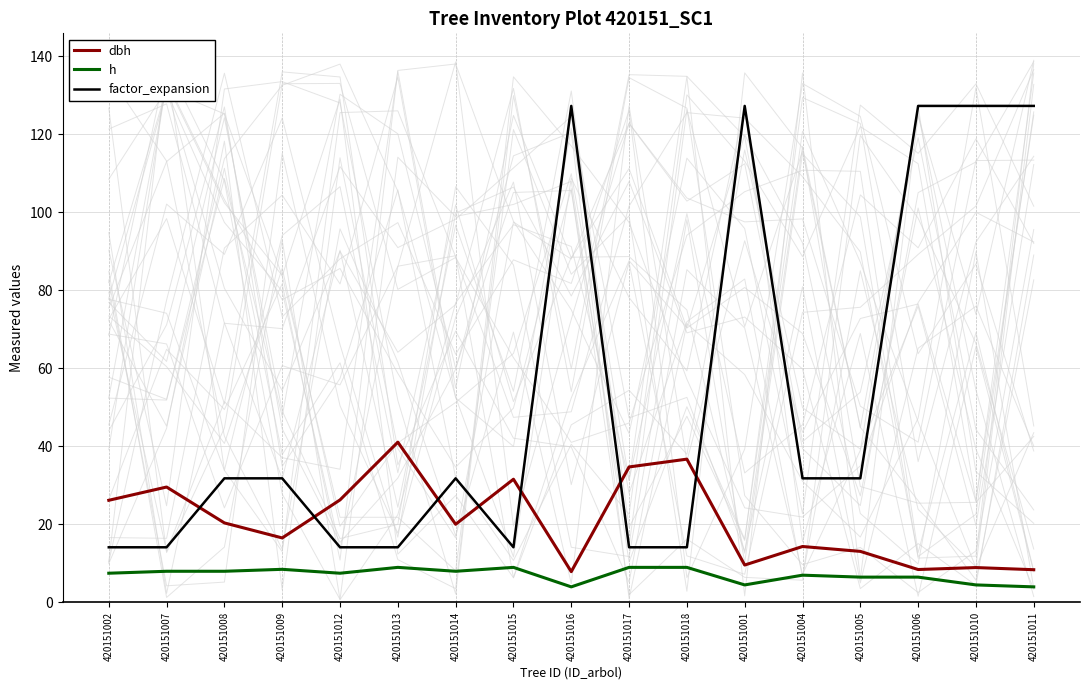

True or false: dbh and h cross at least once.

False